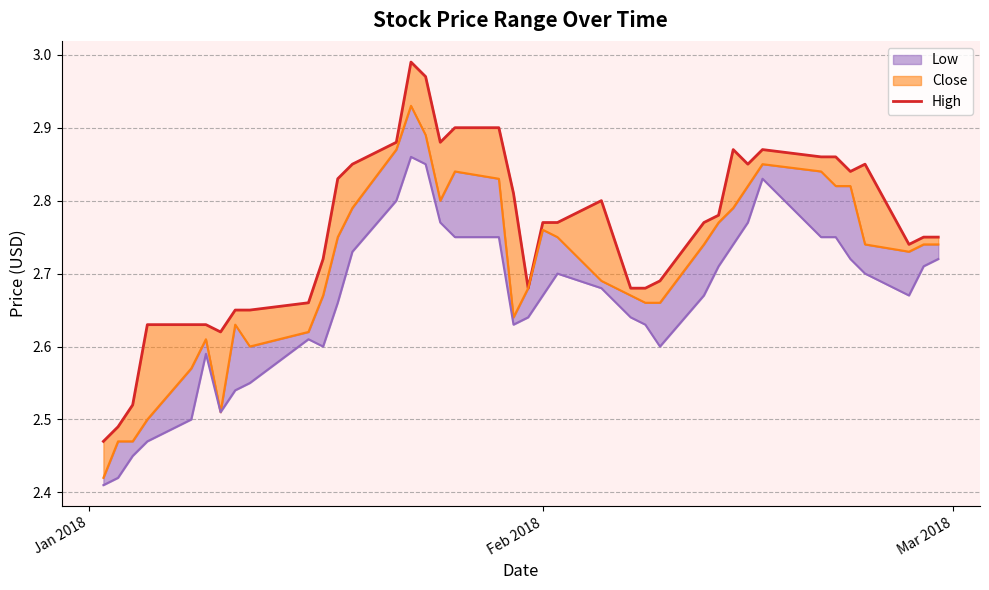

How many lines are shown in the chart?

1